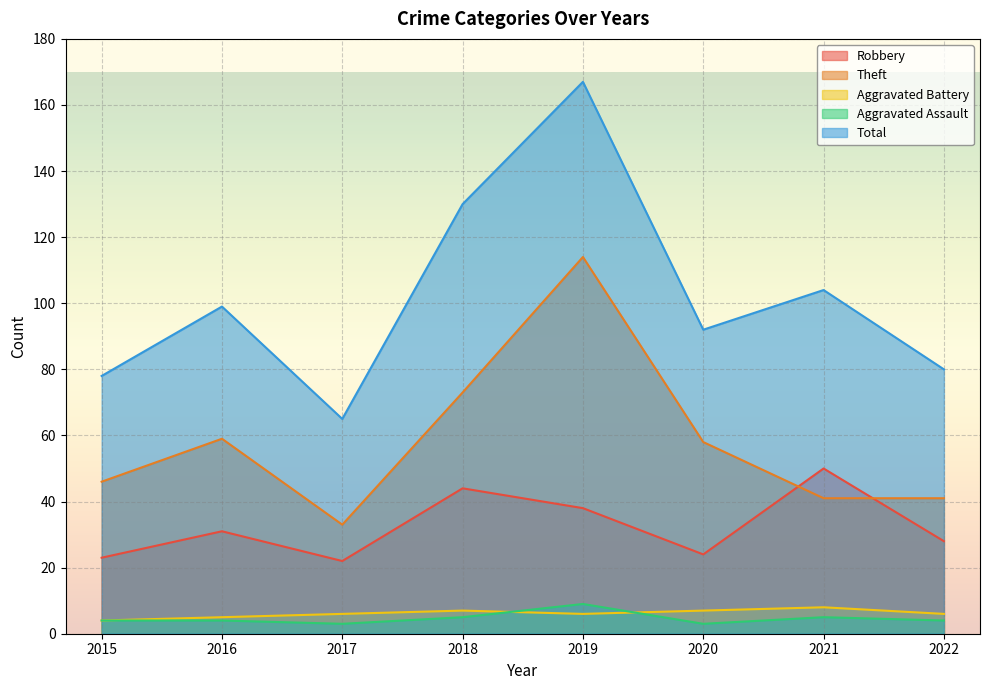

Reading left to right, what are all the values shown in this chart?

Robbery: 2015=23	2016=31	2017=22	2018=44	2019=38	2020=24	2021=50	2022=28
Theft: 2015=46	2016=59	2017=33	2018=73	2019=114	2020=58	2021=41	2022=41
Aggravated Battery: 2015=4	2016=5	2017=6	2018=7	2019=6	2020=7	2021=8	2022=6
Aggravated Assault: 2015=4	2016=4	2017=3	2018=5	2019=9	2020=3	2021=5	2022=4
Total: 2015=78	2016=99	2017=65	2018=130	2019=167	2020=92	2021=104	2022=80